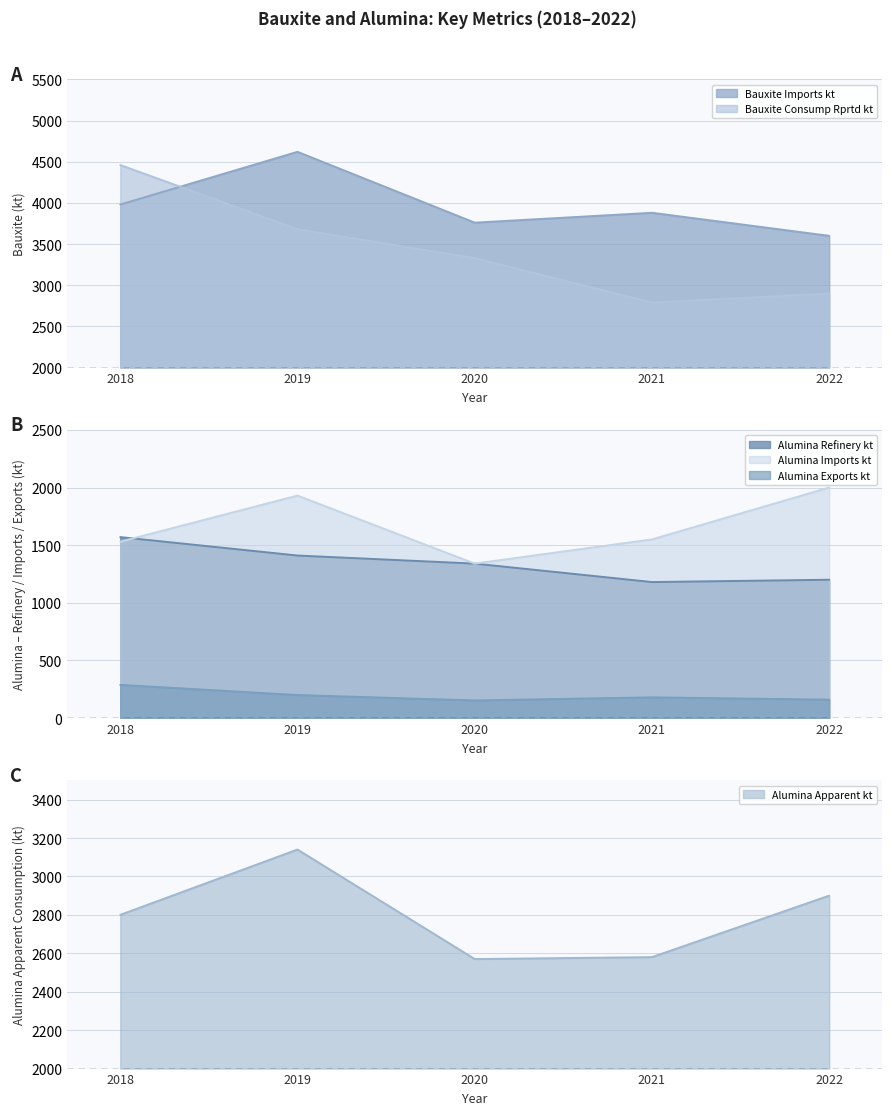

Reading left to right, extract all data points from this chart.

Bauxite_Imports_kt: 2018=3980	2019=4620	2020=3760	2021=3880	2022=3600
Bauxite_Consump_Rprtd_kt: 2018=4460	2019=3680	2020=3330	2021=2790	2022=2900
Alumina_Refinery_kt: 2018=1570	2019=1410	2020=1340	2021=1180	2022=1200
Alumina_Imports_kt: 2018=1530	2019=1930	2020=1340	2021=1550	2022=2000
Alumina_Exports_kt: 2018=288	2019=200	2020=153	2021=180	2022=160
Alumina_Apparent_kt: 2018=2800	2019=3140	2020=2570	2021=2580	2022=2900